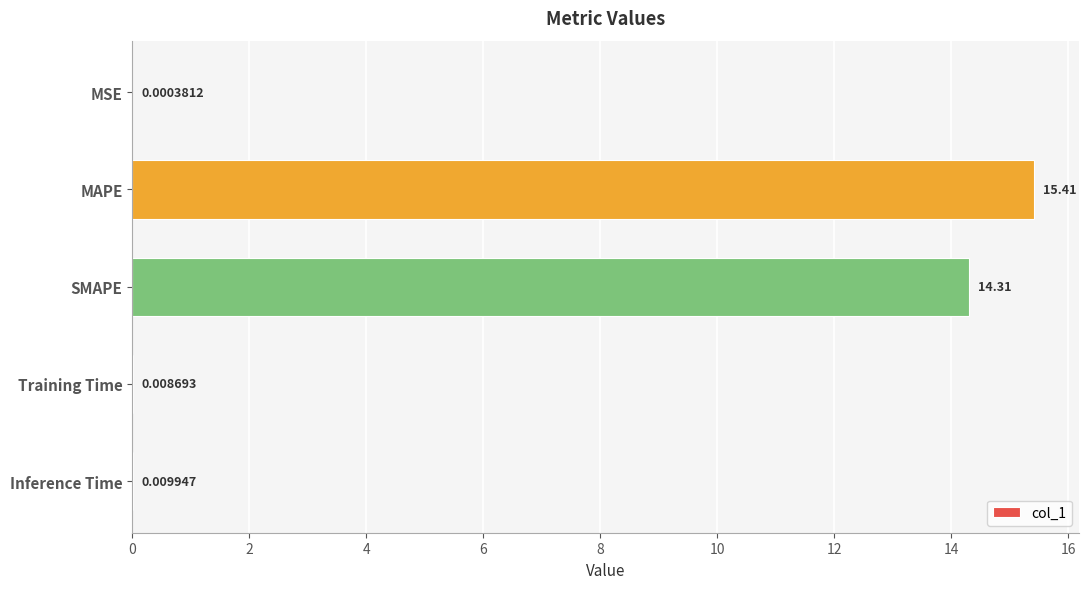

Which has a higher value, MAPE or Inference Time?

MAPE